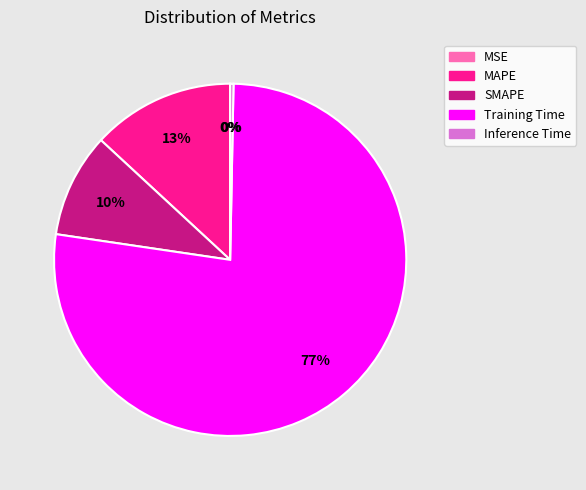

To the nearest percent, what is the combined percentage of MAPE and Inference Time?

13%